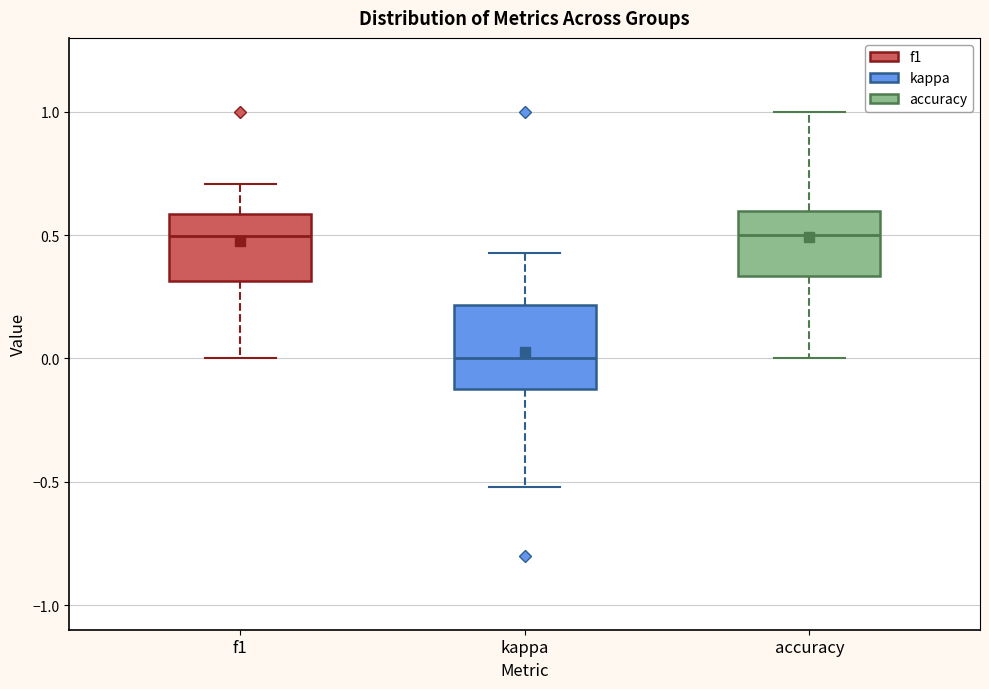

Reading left to right, read every box against the y-axis: the position of its median line, the range the box covers, and the ends of its whiskers. The values are not printed on the chart, so give them approximately, as read against the axis.

f1: median 0.50, box 0.30 to 0.60, whiskers 0.00 to 0.70
kappa: median 0.00, box -0.10 to 0.20, whiskers -0.50 to 0.45
accuracy: median 0.50, box 0.35 to 0.60, whiskers 0.00 to 1.00